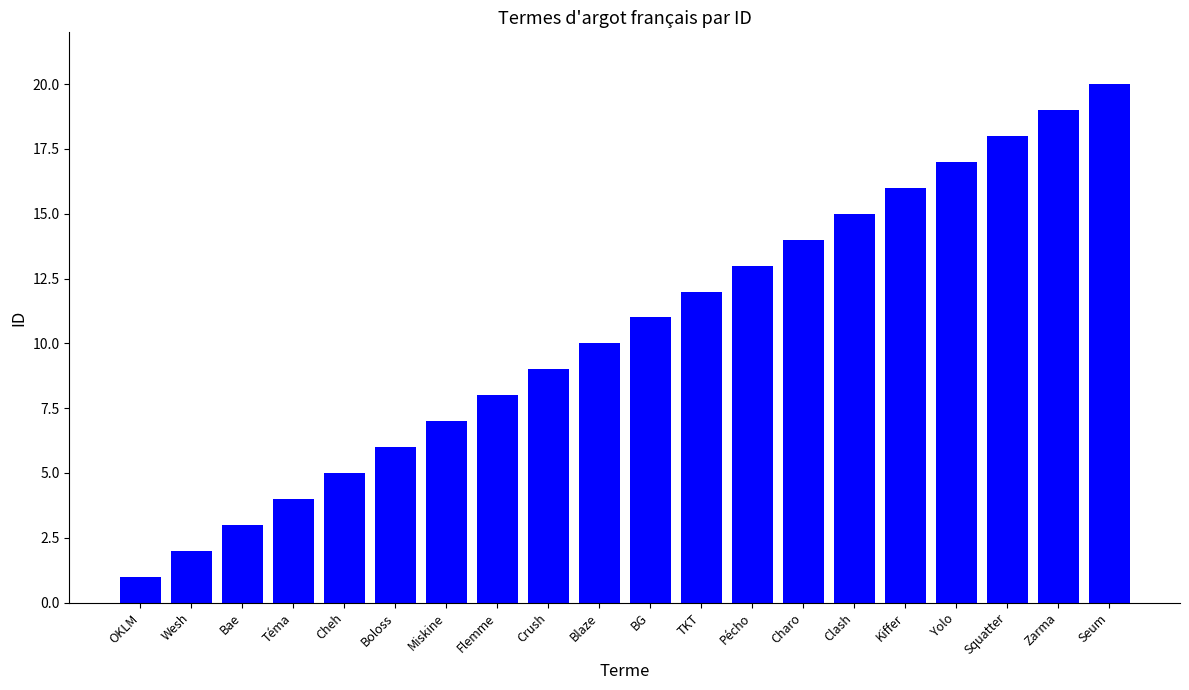

What is the difference between the maximum and minimum values?

19